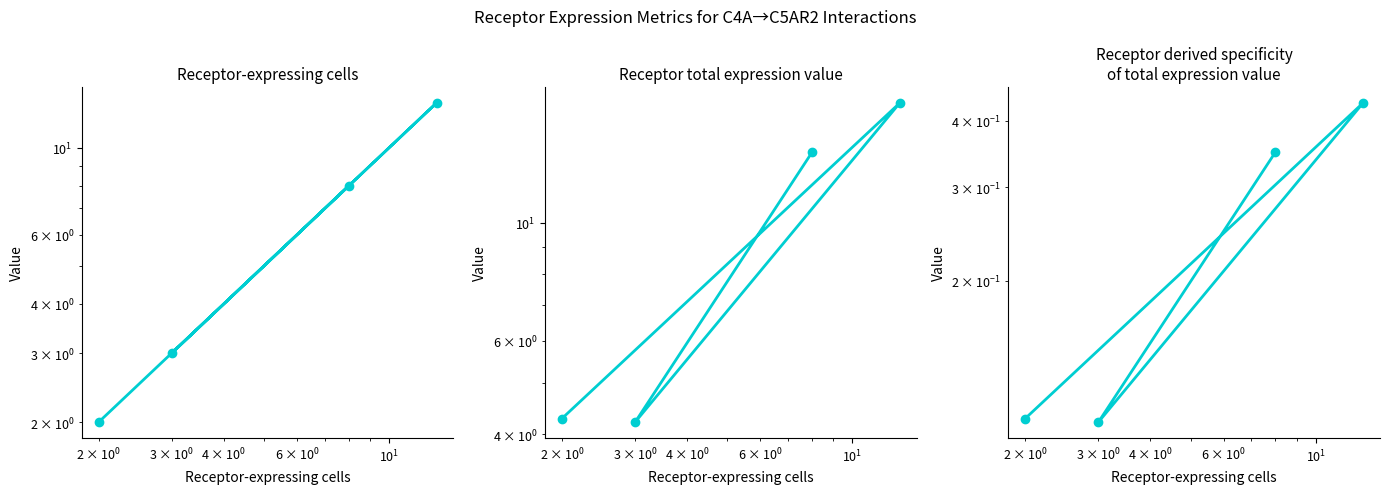

What is the highest value of the Receptor-expressing cells series?

13.0